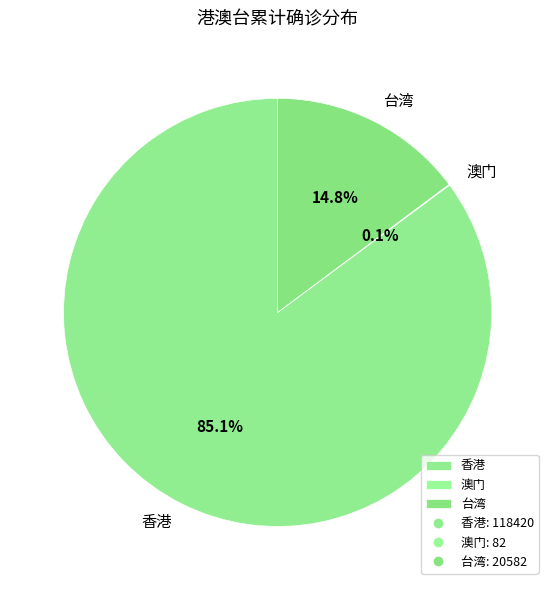

The 香港 slice represents 85% of the pie. True or false?

True